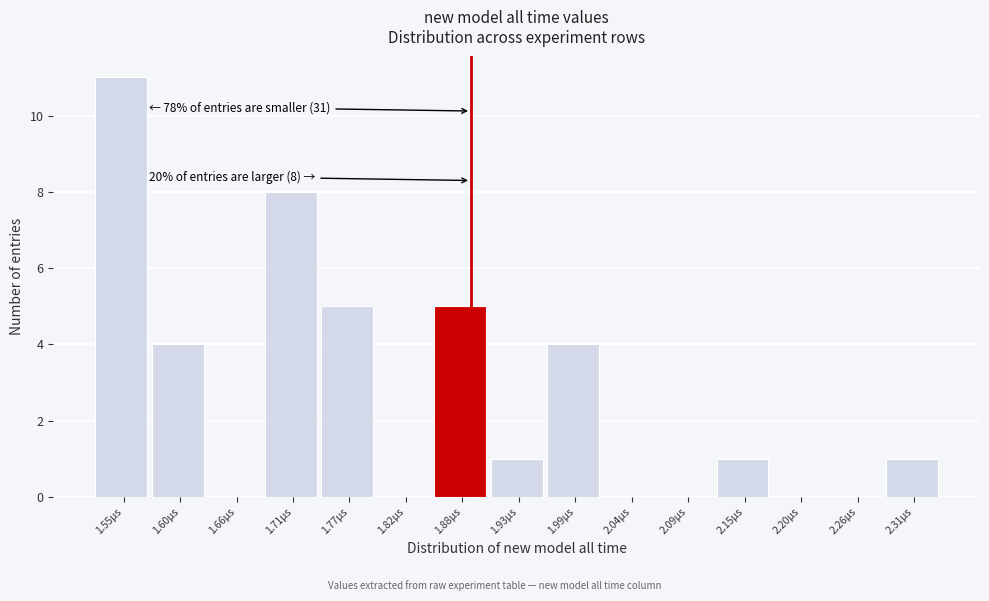

Reading left to right, transcribe all the data shown in this chart.

1.55µs=11	1.60µs=4	1.66µs=0	1.71µs=8	1.77µs=5	1.82µs=0	1.88µs=5	1.93µs=1	1.99µs=4	2.04µs=0	2.09µs=0	2.15µs=1	2.20µs=0	2.26µs=0	2.31µs=1